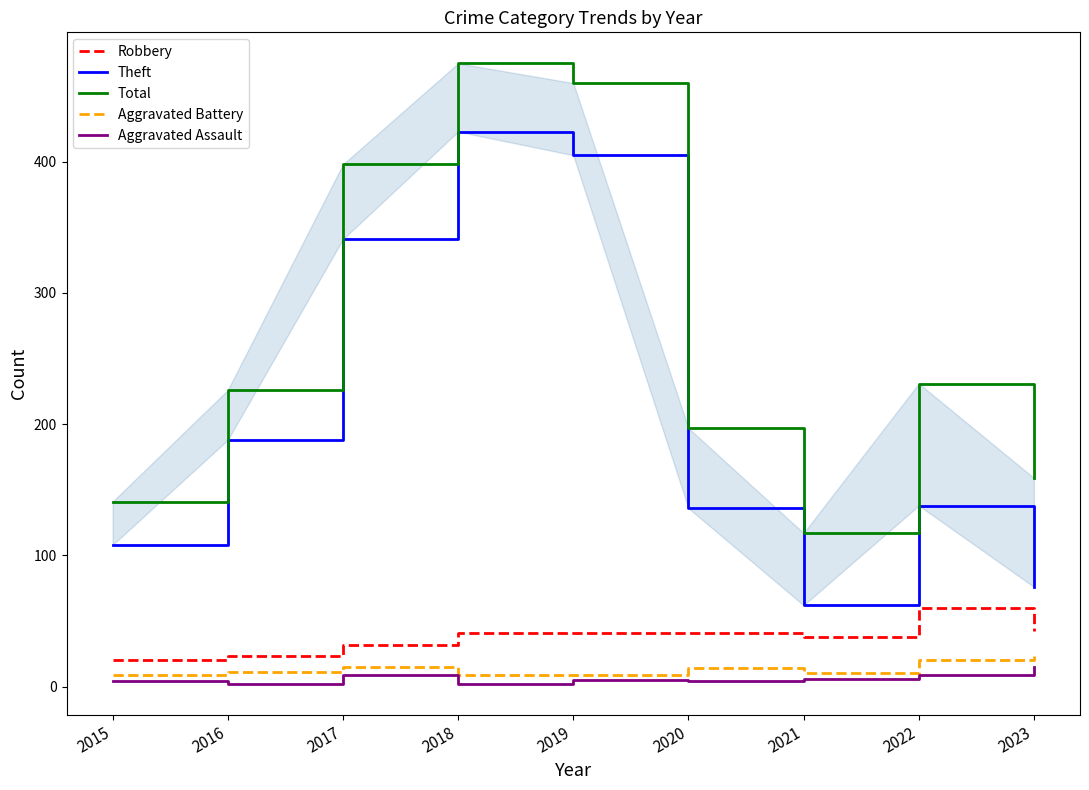

How many categories are shown in the chart?

9